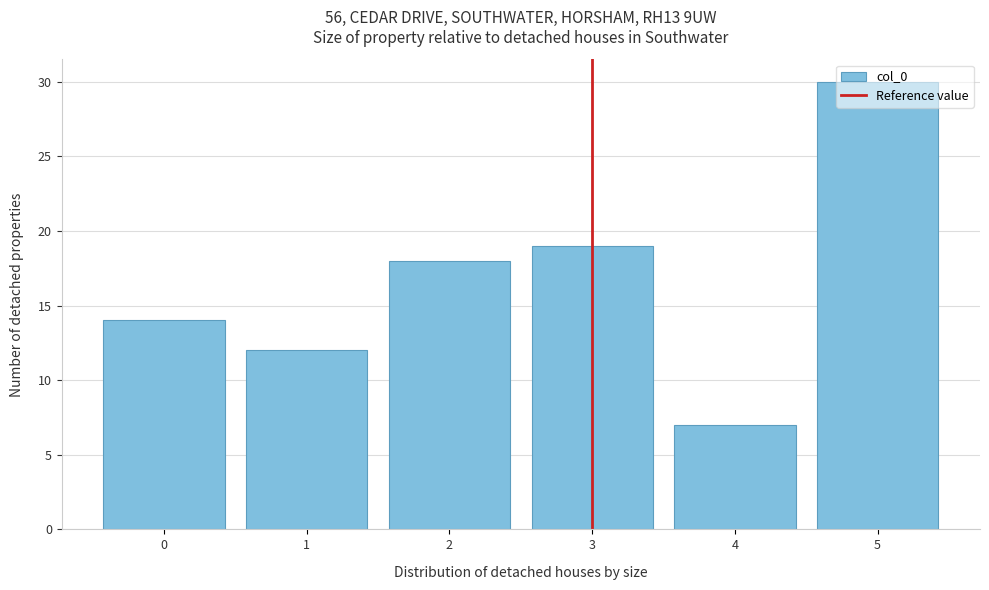

Read the value at 4, to the nearest 10.

10